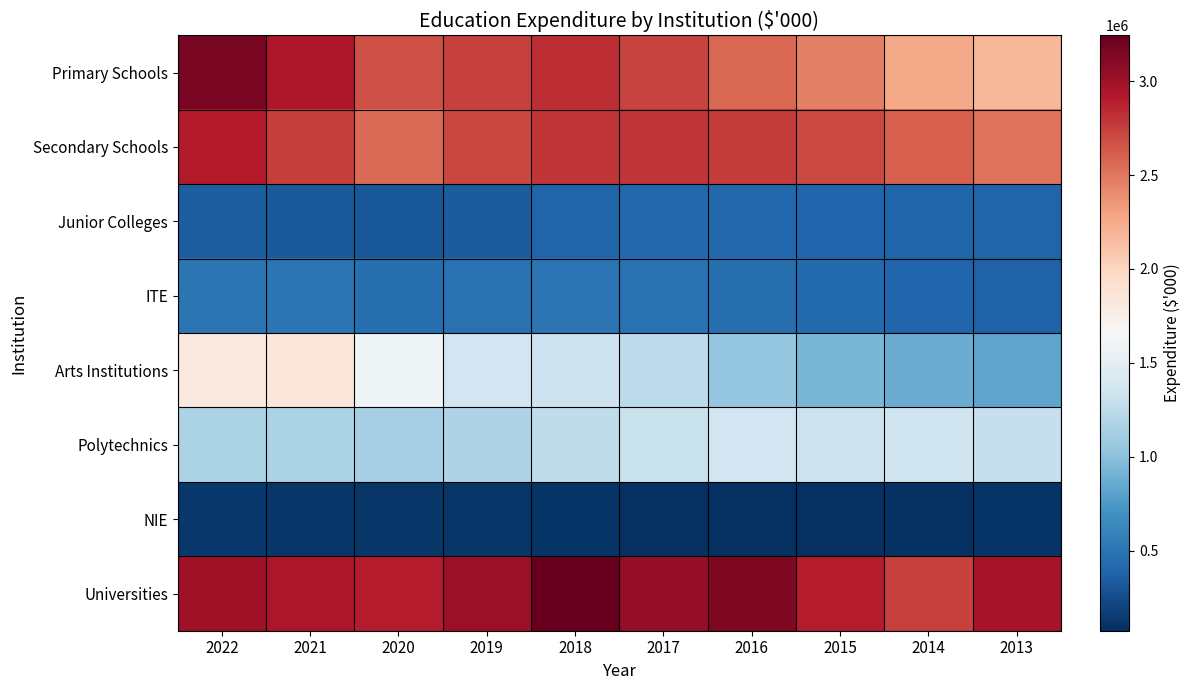

Reading right to left, list all the values displayed in this chart.

Primary Schools: 2013=2185580	2014=2263510	2015=2457901	2016=2563211	2017=2731770	2018=2823567	2019=2738444	2020=2674257	2021=2944535	2022=3165939
Secondary Schools: 2013=2523528	2014=2607555	2015=2705620	2016=2764946	2017=2791373	2018=2787630	2019=2714153	2020=2560404	2021=2755277	2022=2914142
Junior Colleges: 2013=389037	2014=394321	2015=401335	2016=412032	2017=414581	2018=389060	2019=340088	2020=320254	2021=328885	2022=356534
ITE: 2013=376896	2014=399949	2015=432961	2016=459931	2017=471088	2018=489278	2019=473599	2020=470521	2021=498915	2022=499499
Arts Institutions: 2013=822591	2014=876229	2015=935753	2016=1042802	2017=1243670	2018=1331228	2019=1358494	2020=1585872	2021=1851457	2022=1816107
Polytechnics: 2013=1297647	2014=1339298	2015=1317875	2016=1350672	2017=1305602	2018=1259567	2019=1174459	2020=1127018	2021=1162665	2022=1153483
NIE: 2013=99668	2014=94941	2015=86526	2016=80290	2017=74774	2018=105071	2019=124176	2020=122227	2021=123306	2022=124908
Universities: 2013=2969921	2014=2736642	2015=2897770	2016=3138310	2017=3046680	2018=3243605	2019=3008764	2020=2906300	2021=2939737	2022=3007388